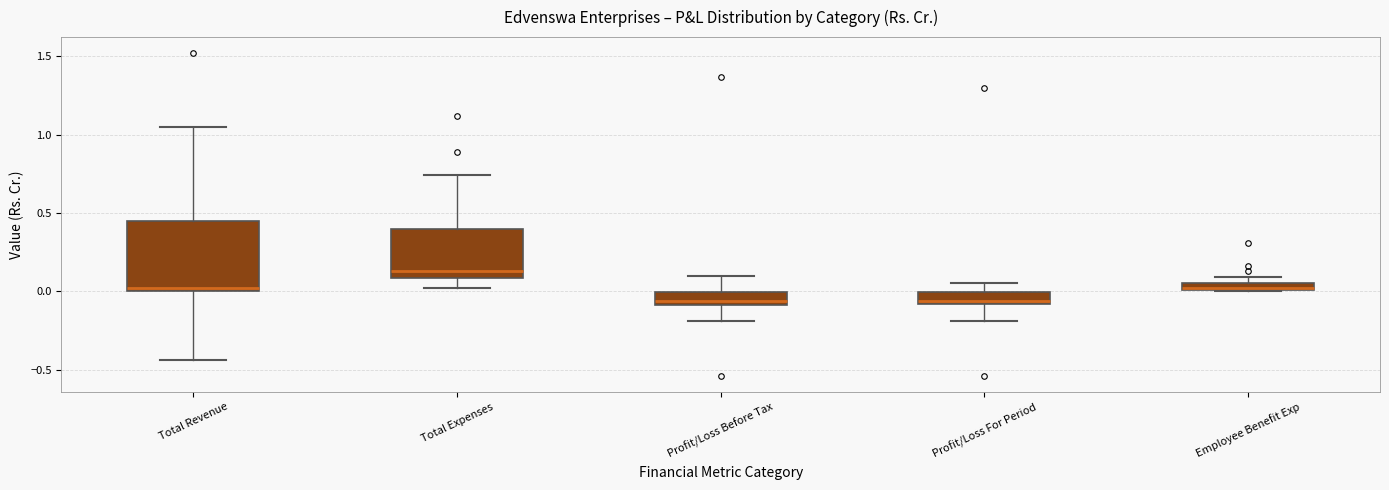

Which box is the tallest, from its lower edge to its upper edge?

Total Revenue